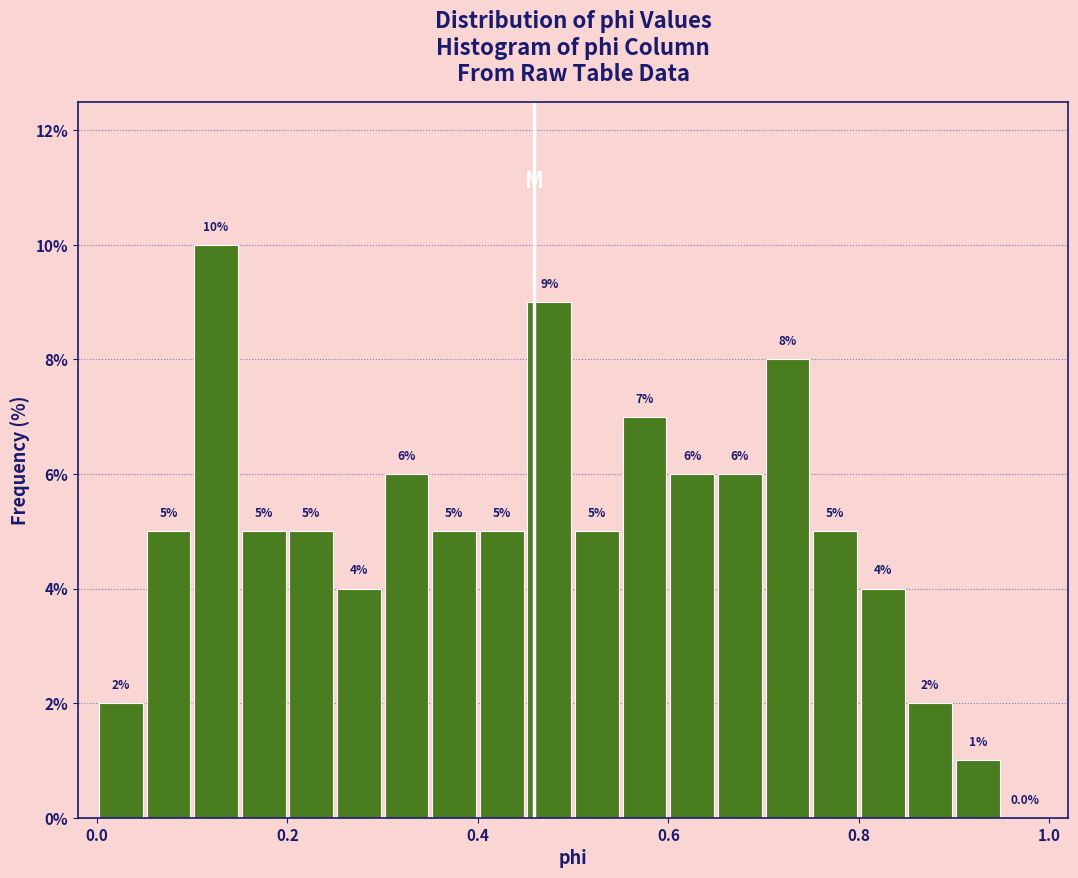

Around what value on the x-axis is the tallest bar? Give the approximate position of its centre, as read against the axis.

0.12